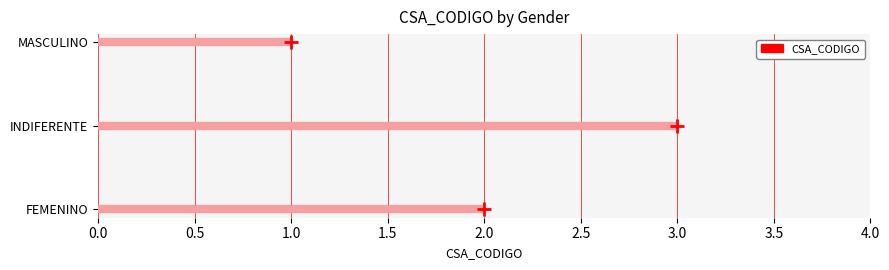

Reading right to left, transcribe all the data shown in this chart.

1	3	2